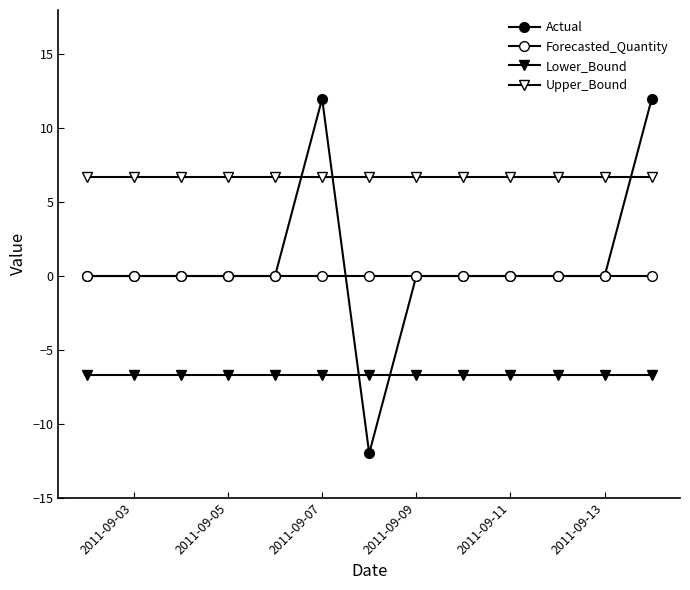

How many lines are shown in the chart?

4